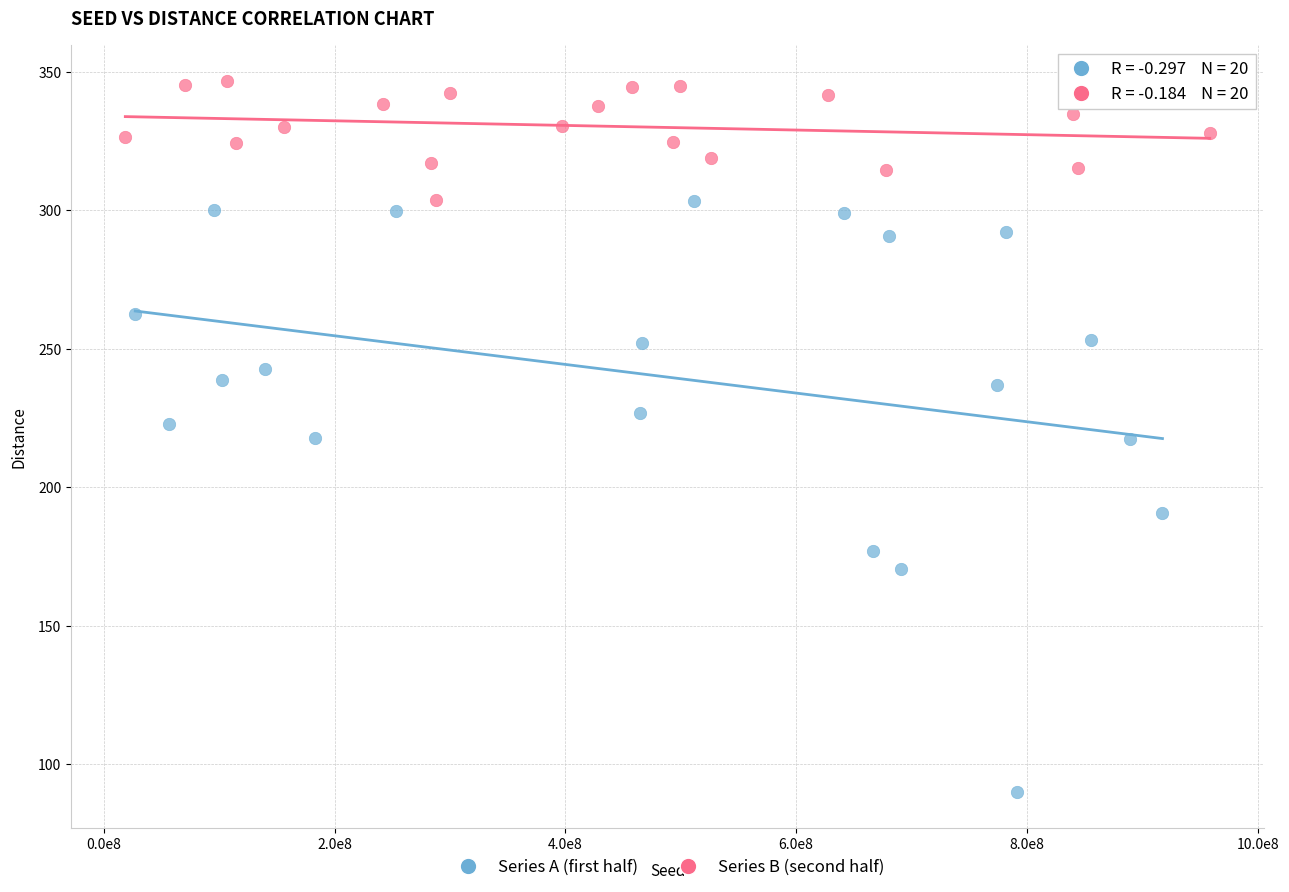

Which series contains the lowest Y value?

Series A (first half)